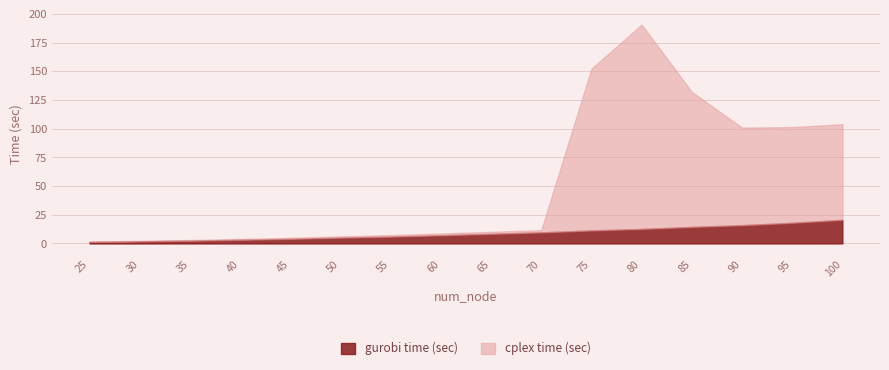

At which label does cplex time (sec) first exceed 1?

50